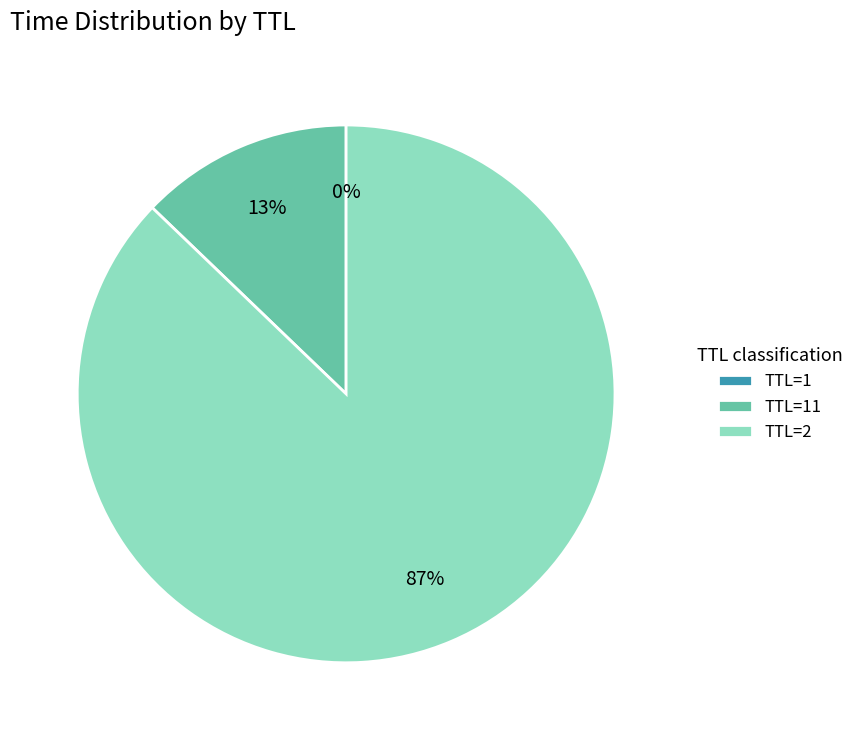

Which slice is the largest?

TTL=2